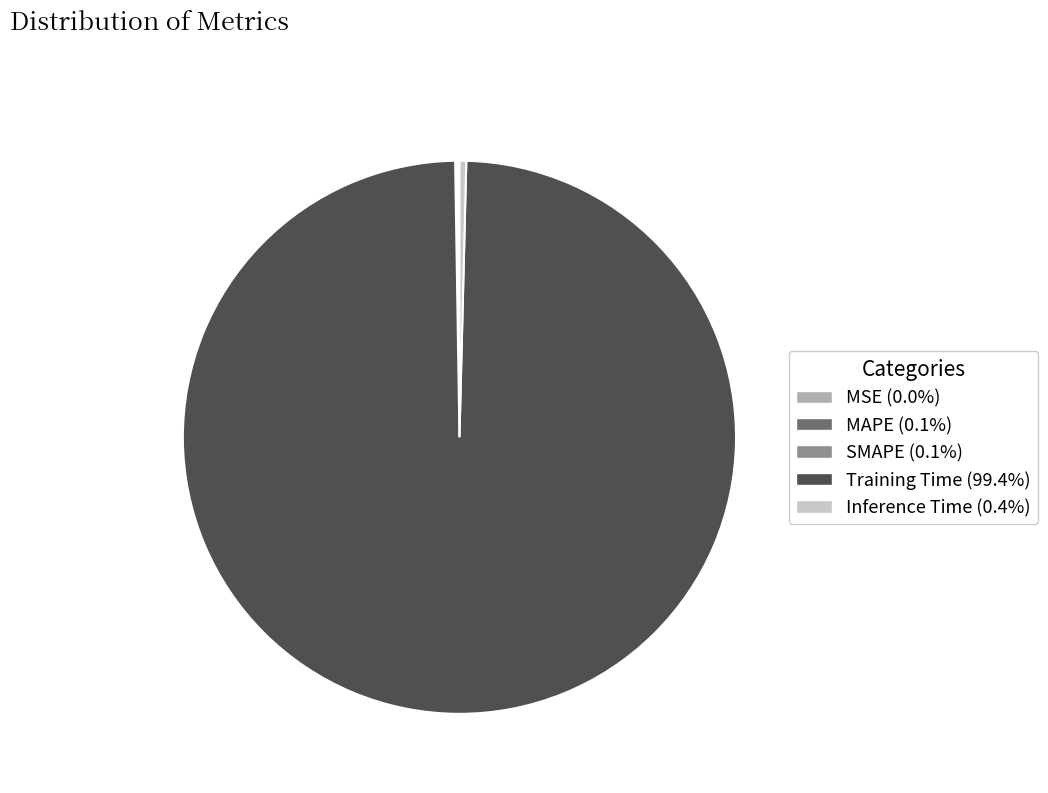

Is there any slice that represents more than half of the pie?

Yes